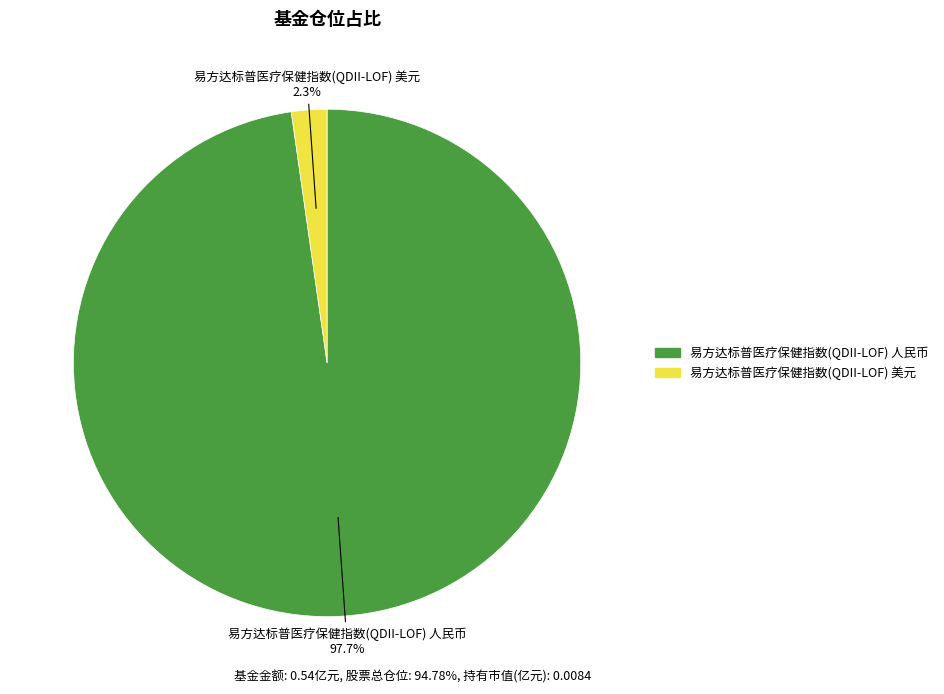

Do 易方达标普医疗保健指数(QDII-LOF) 人民币 and 易方达标普医疗保健指数(QDII-LOF) 美元 together represent more than half of the pie?

Yes